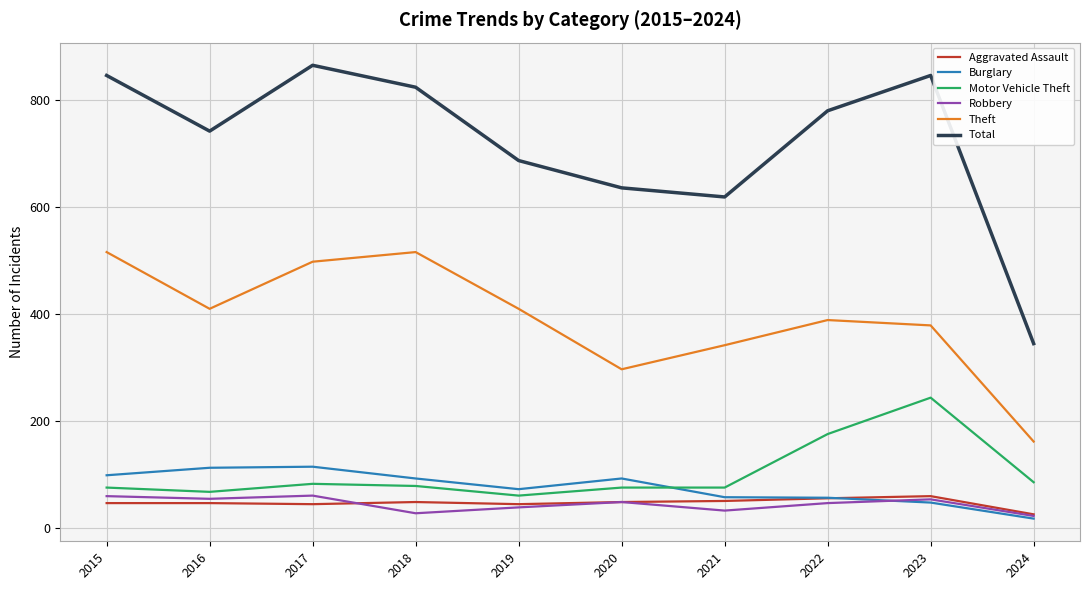

True or false: Robbery has a value of 59 at 2015.

True